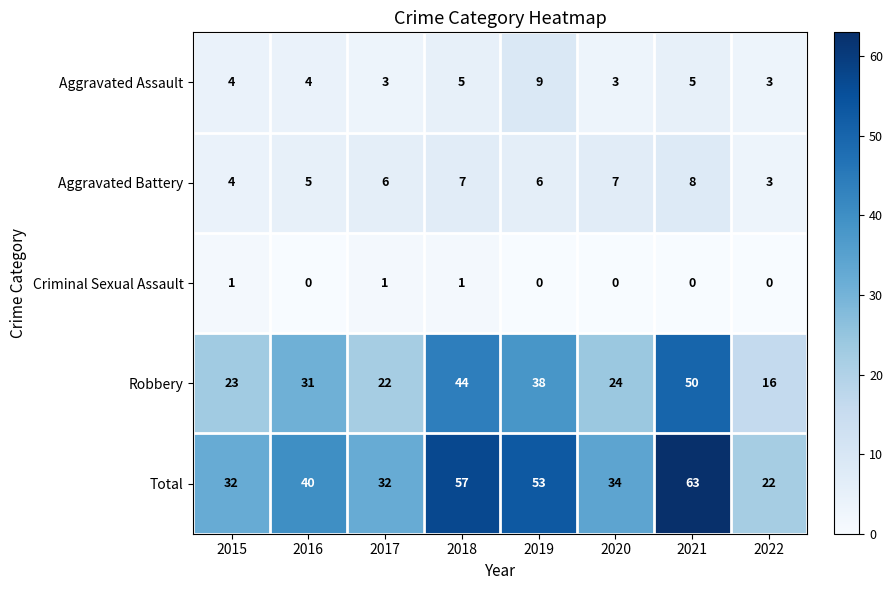

How many categories are shown in the chart?

8